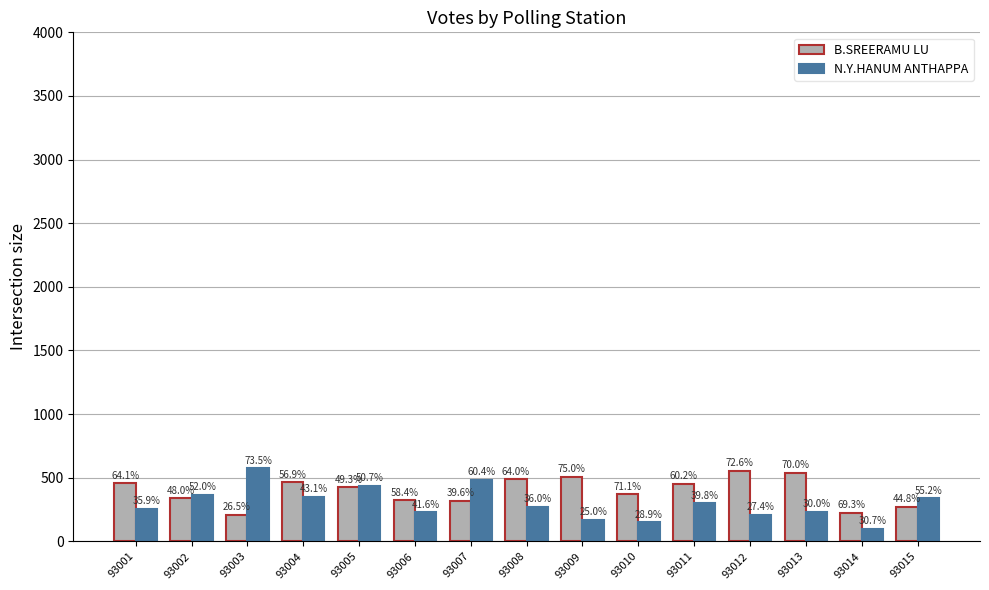

Rank the categories by N.Y.HANUM ANTHAPPA value from highest to lowest.

93003, 93007, 93005, 93002, 93004, 93015, 93011, 93008, 93001, 93013, 93006, 93012, 93009, 93010, 93014